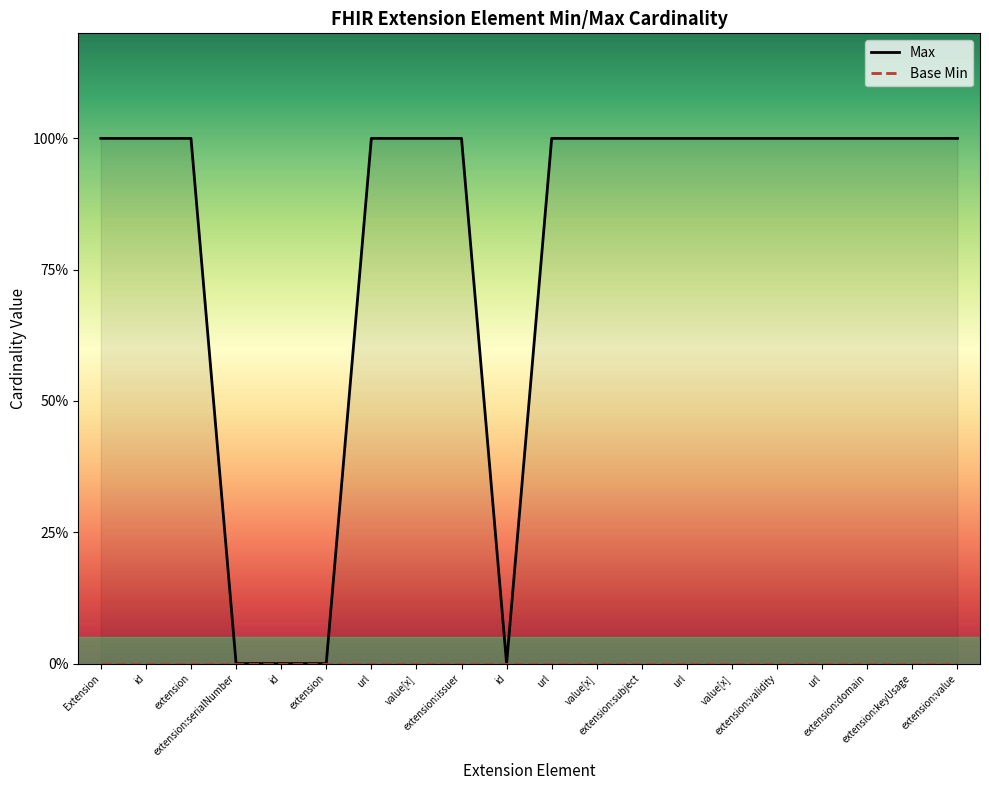

Which label corresponds to the largest value in the chart?

Extension